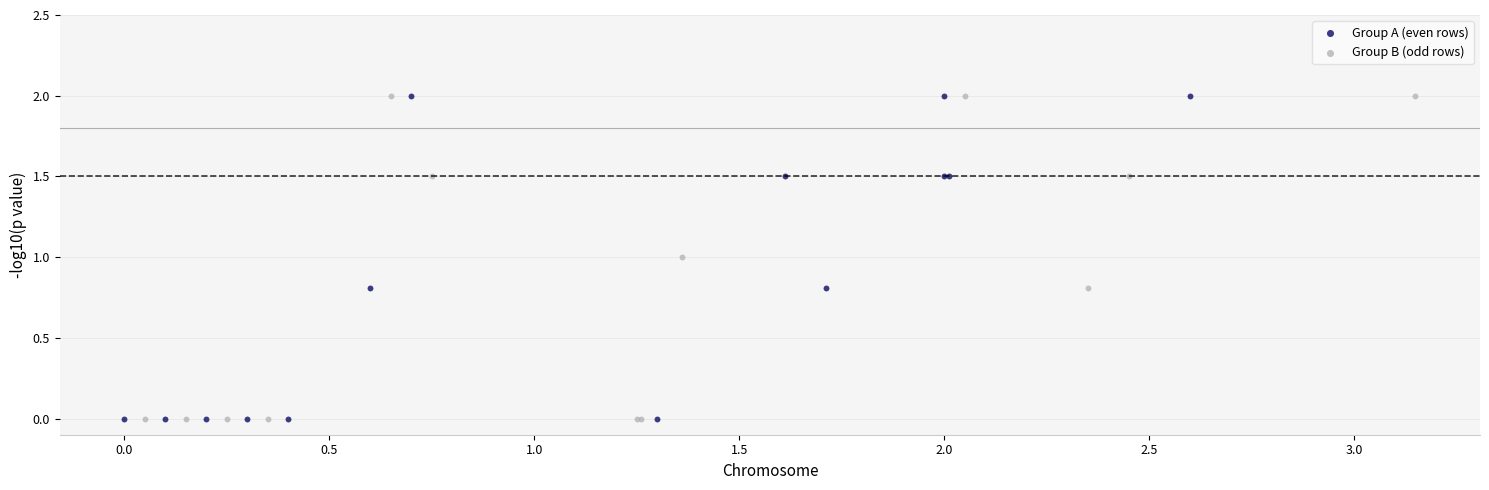

What are all the series names shown in the legend?

Group A (even rows), Group B (odd rows)